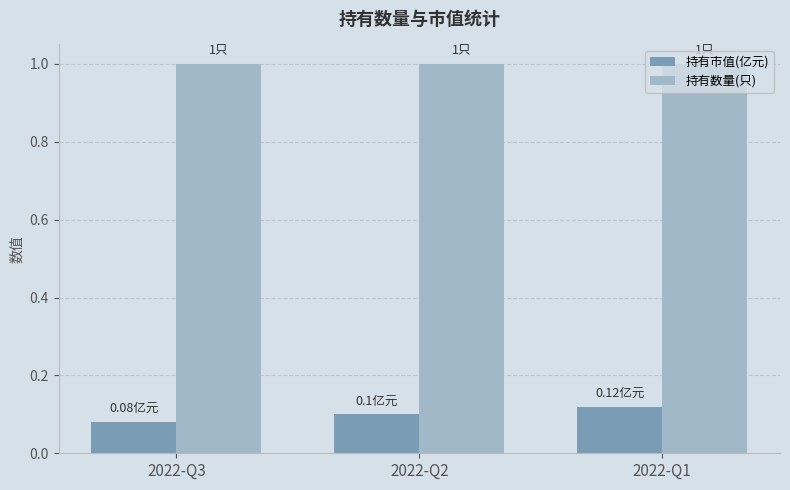

Which series has the largest total across all categories?

持有数量(只)